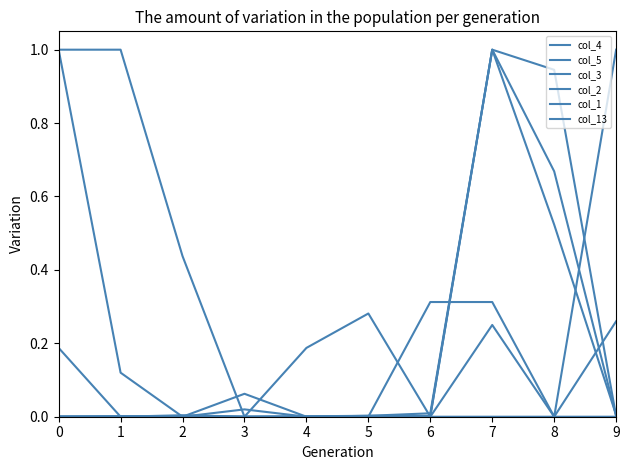

Which series has the widest spread of values?

col_4